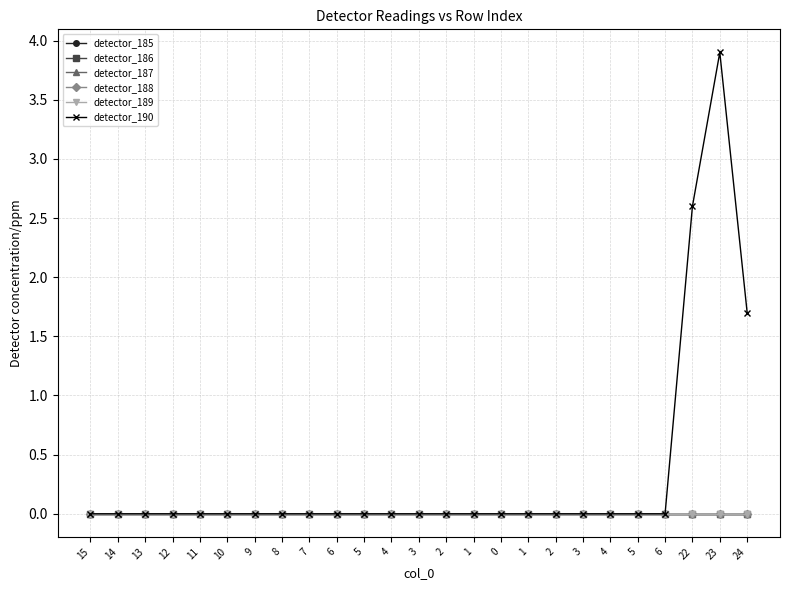

At which category is the sum across all series the highest?

23